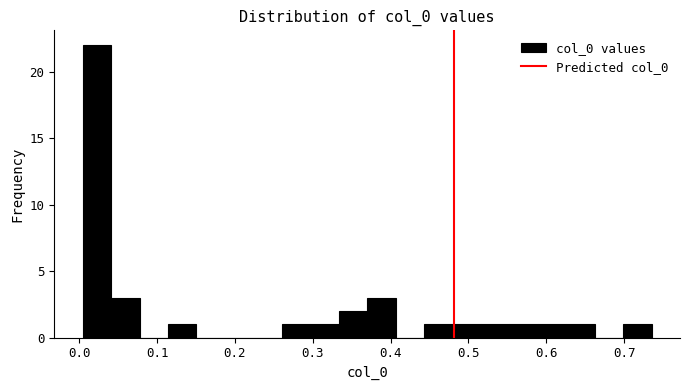

Read against the x-axis, roughly where is the centre of the tallest bar?

0.02